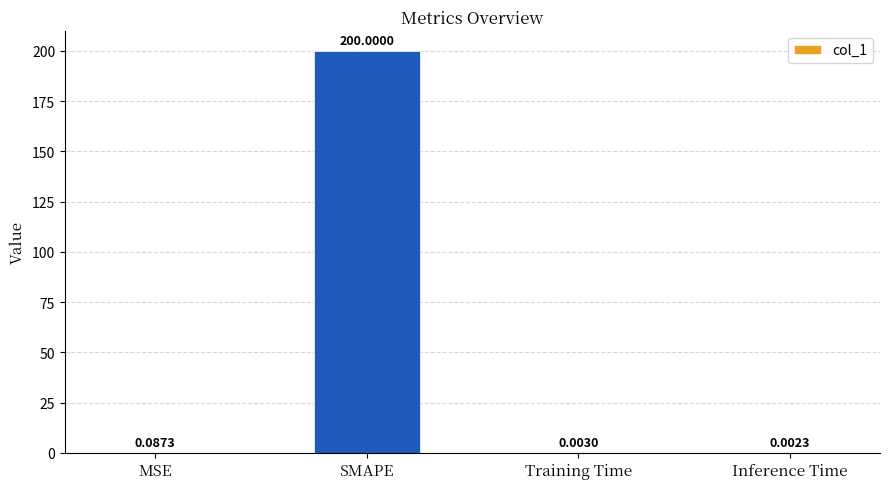

Between MSE and SMAPE, which is larger?

SMAPE